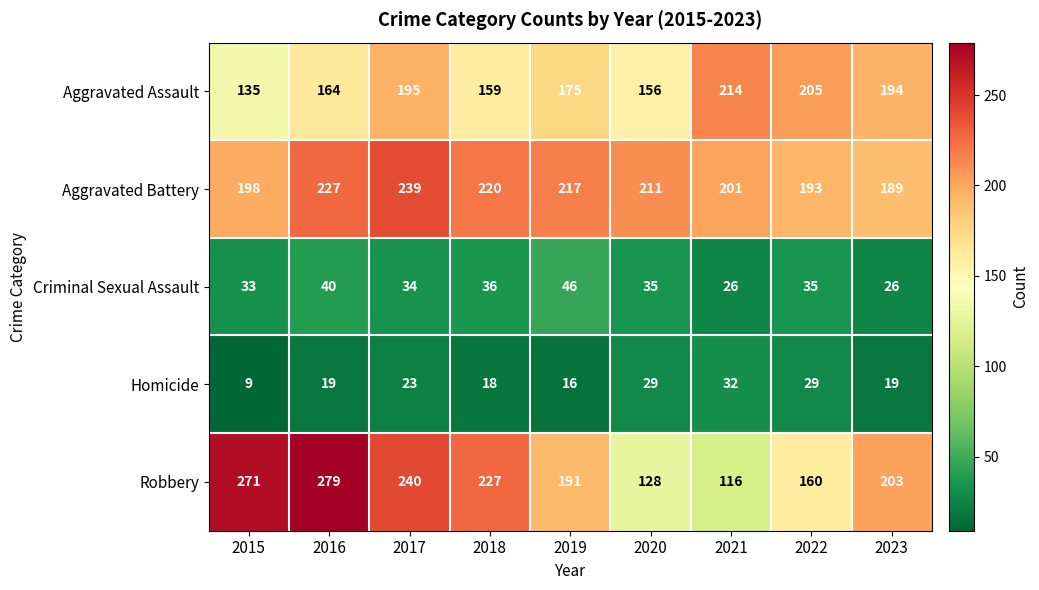

Which series has the largest range (max minus min)?

Robbery